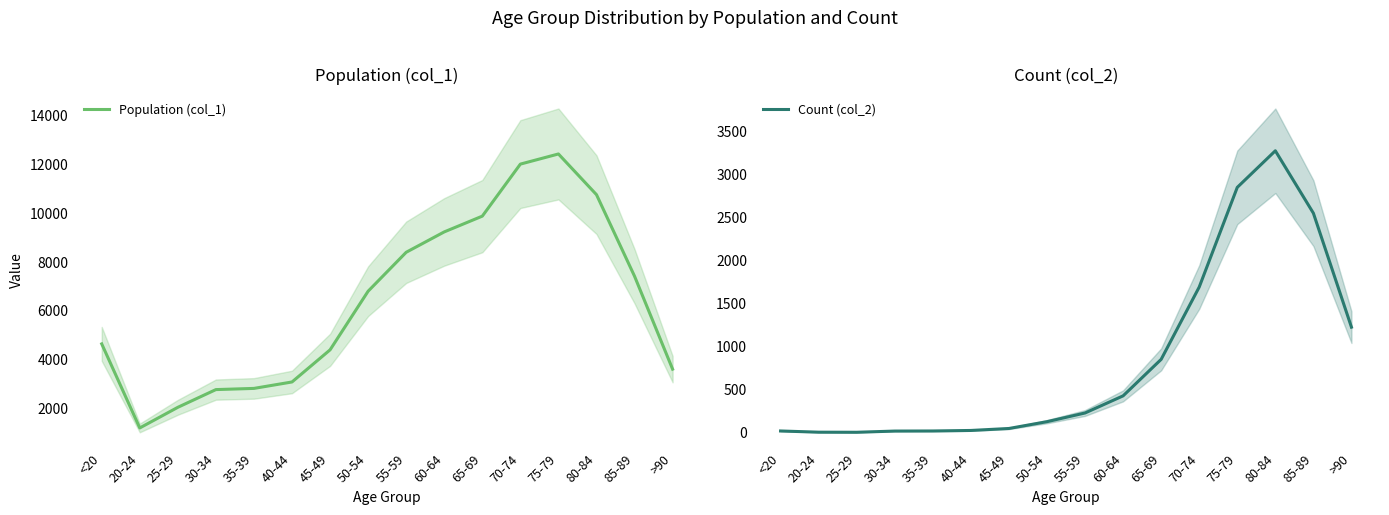

Which category has the highest value across all series?

75-79